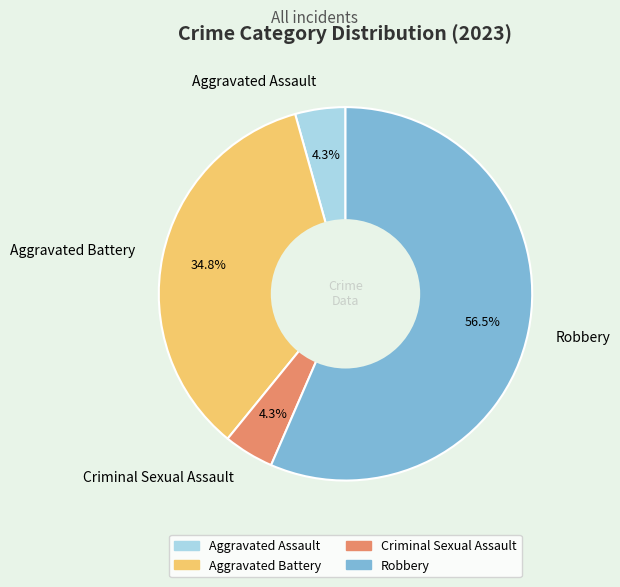

How many segments does this pie chart have?

4